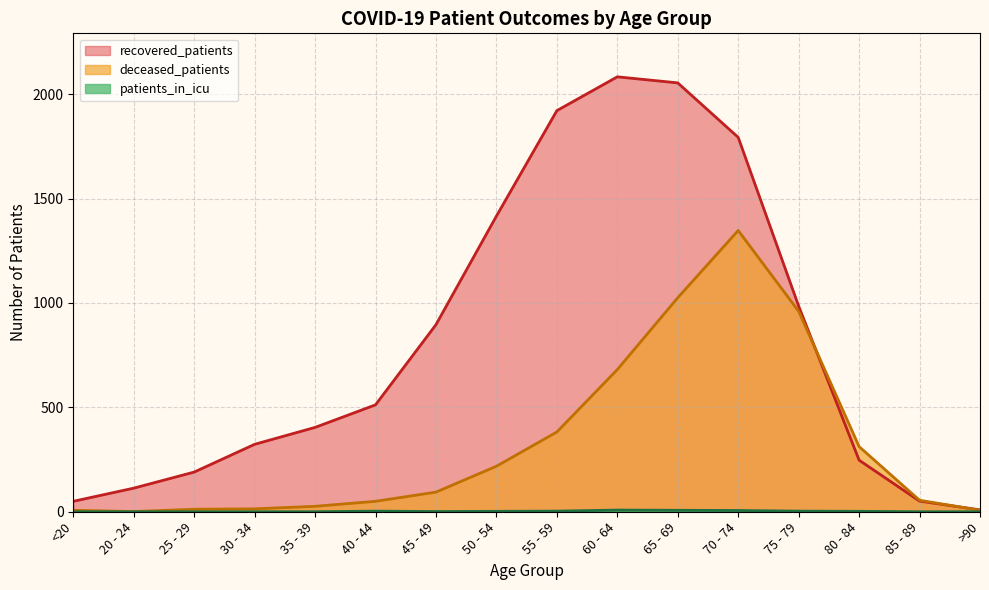

Rank the series by their maximum value, from highest to lowest.

recovered_patients, deceased_patients, patients_in_icu